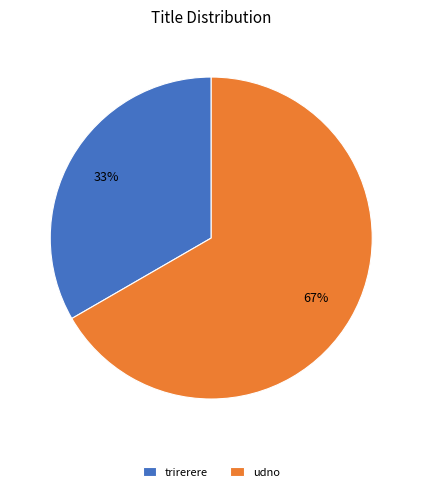

True or false: trirerere accounts for 33% of the total.

True